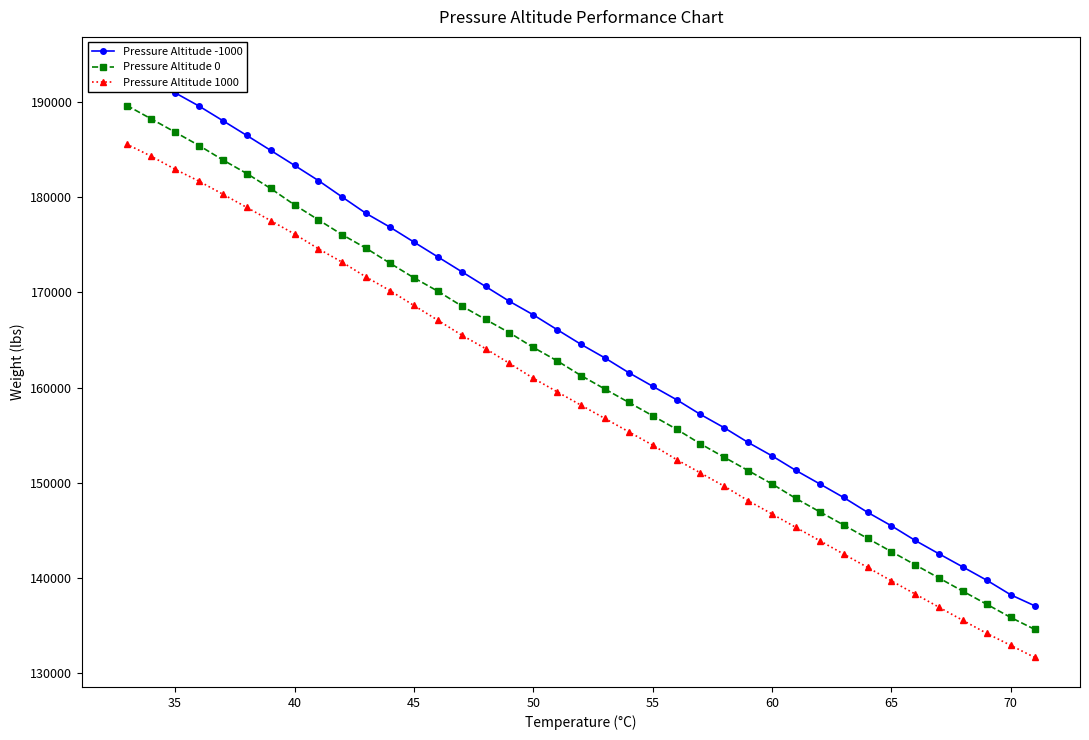

How many lines are shown in the chart?

3